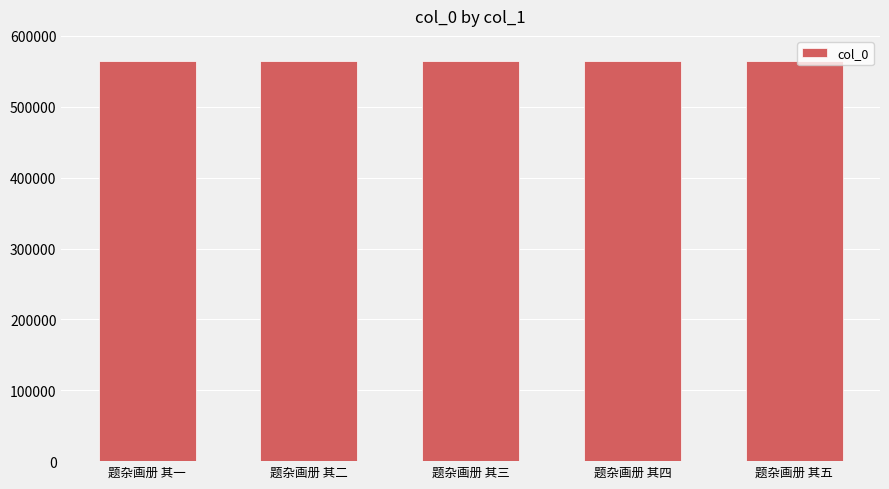

What is the greatest value displayed?

564663